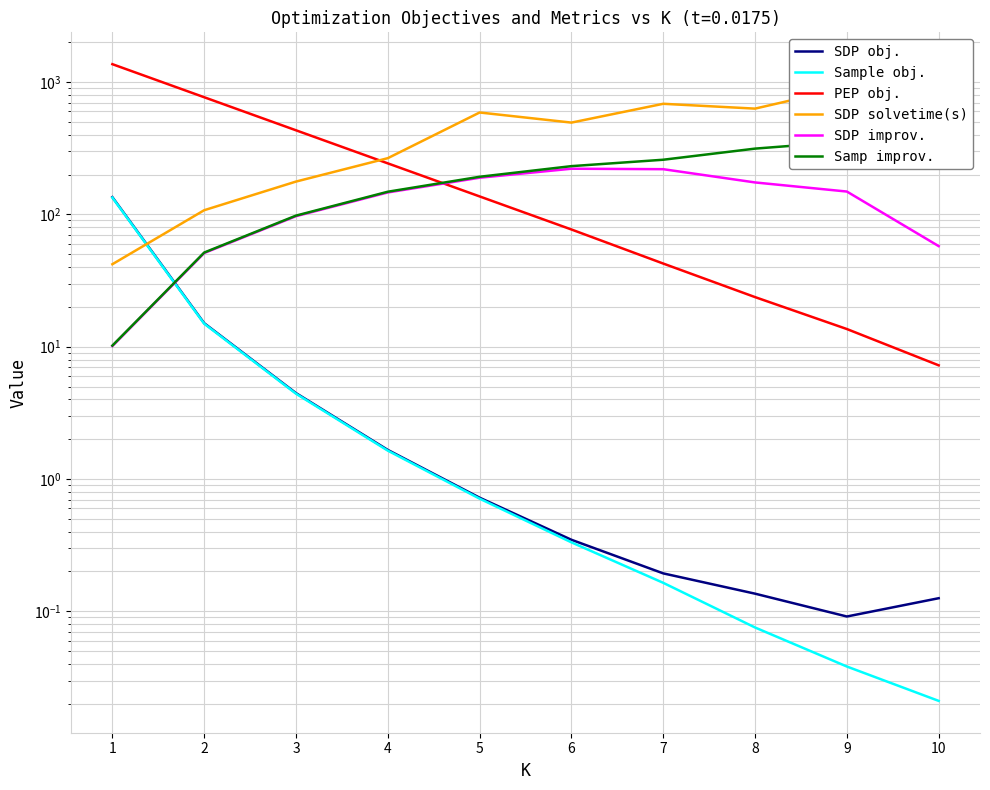

Reading right to left, what are all the values shown in this chart?

SDP obj.: 10=0.1	9=0.1	8=0.1	7=0.2	6=0.3	5=0.7	4=1.7	3=4.5	2=15.0	1=134.9
Sample obj.: 10=0.0	9=0.0	8=0.1	7=0.2	6=0.3	5=0.7	4=1.6	3=4.4	2=14.9	1=133.9
PEP obj.: 10=7.2	9=13.6	8=23.7	7=42.5	6=76.9	5=136.7	4=243.0	3=432.0	2=767.9	1=1365.2
SDP solvetime(s): 10=1020.0	9=910.3	8=629.8	7=685.0	6=493.9	5=588.8	4=265.9	3=177.0	2=107.5	1=42.0
SDP improv.: 10=57.6	9=148.8	8=174.3	7=219.5	6=221.3	5=189.2	4=146.5	3=96.9	2=51.0	1=10.1
Samp improv.: 10=343.6	9=355.3	8=314.1	7=258.8	6=231.5	5=192.4	4=148.3	3=97.9	2=51.5	1=10.2